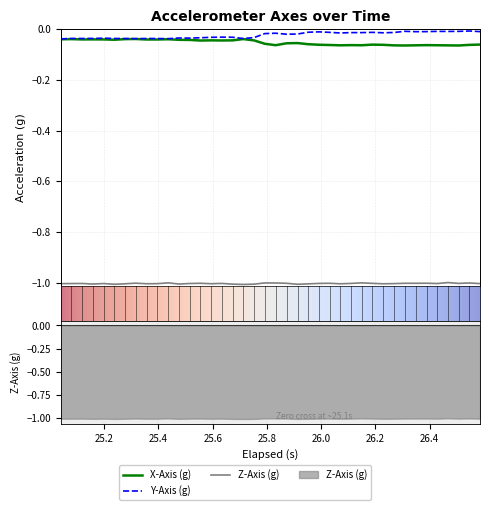

True or false: Y-Axis (g) and X-Axis (g) intersect in this chart.

False